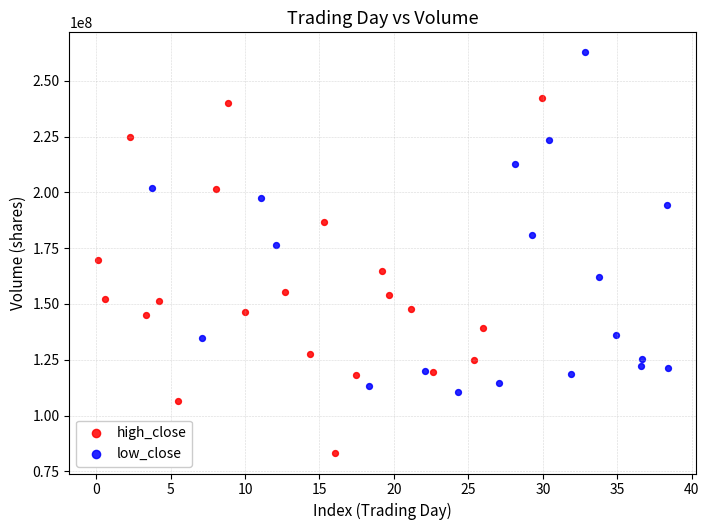

What are all the series names shown in the legend?

high_close, low_close